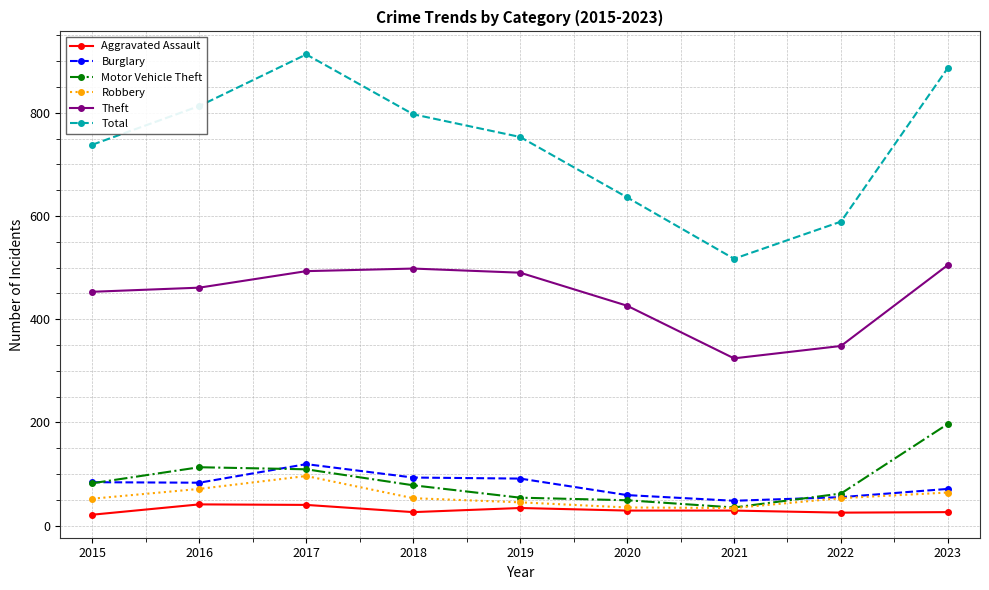

At how many categories does at least one series exceed 366?

9